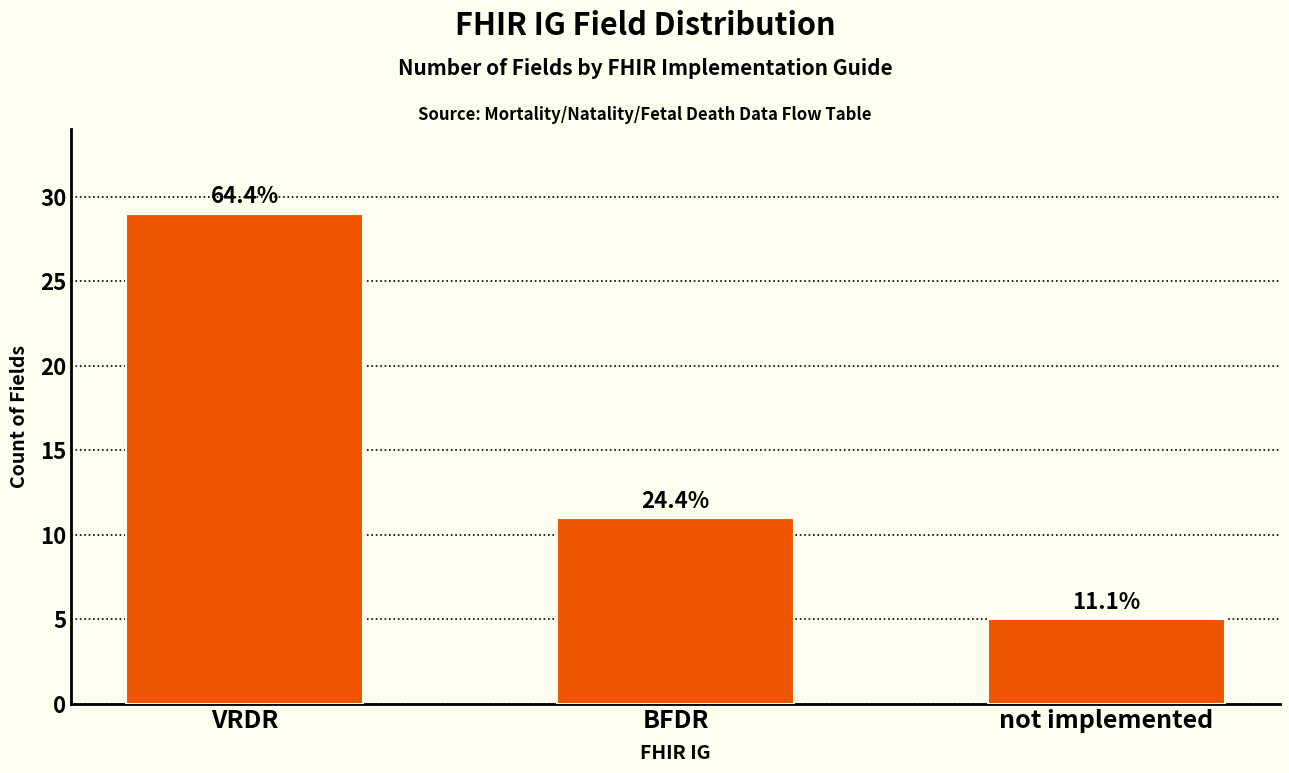

Which category has the lowest value across all series?

not implemented